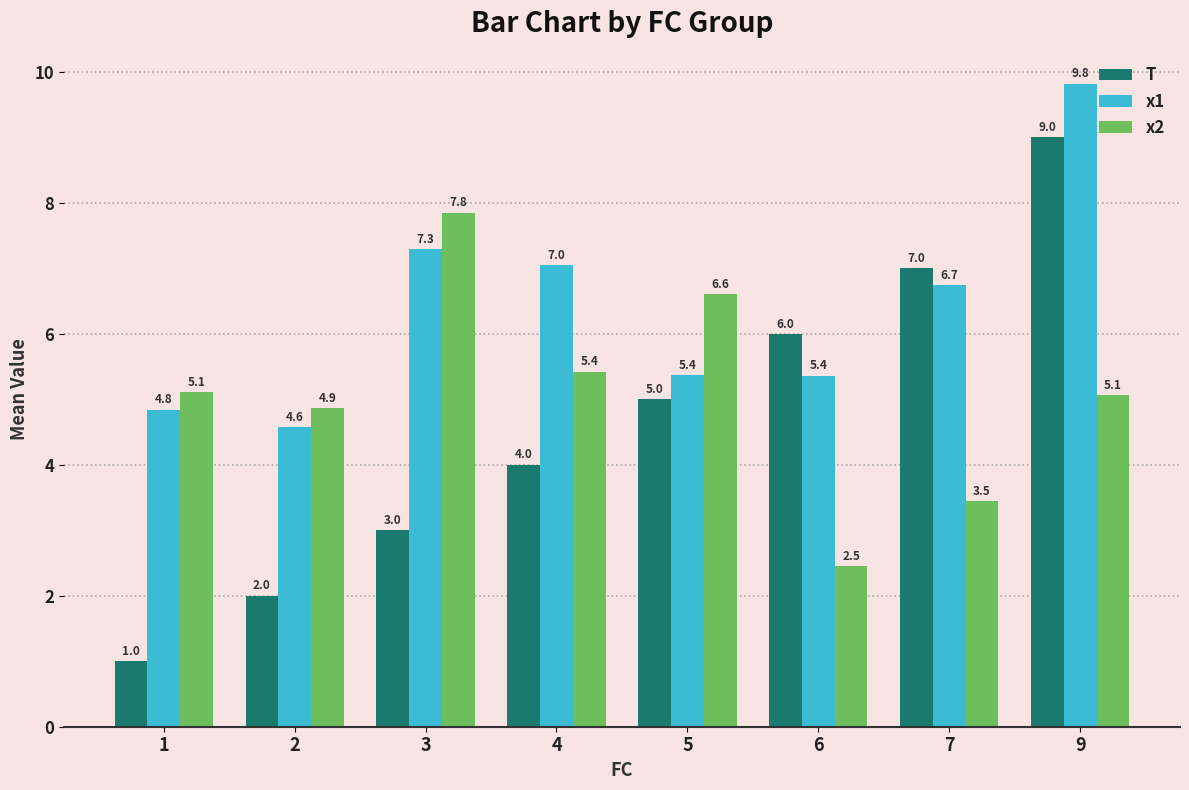

How many series are shown in this chart?

3